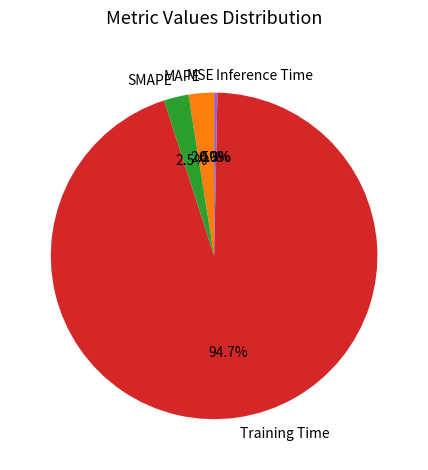

To the nearest percent, what is the difference between the Training Time and MAPE slice percentages?

92%